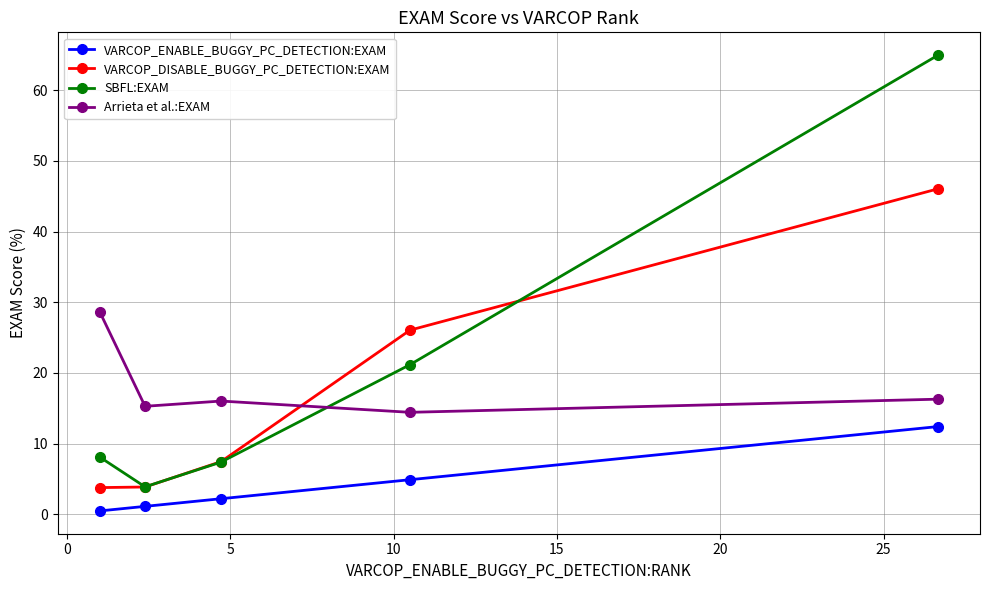

How many times do Arrieta et al.:EXAM and SBFL:EXAM cross each other?

1